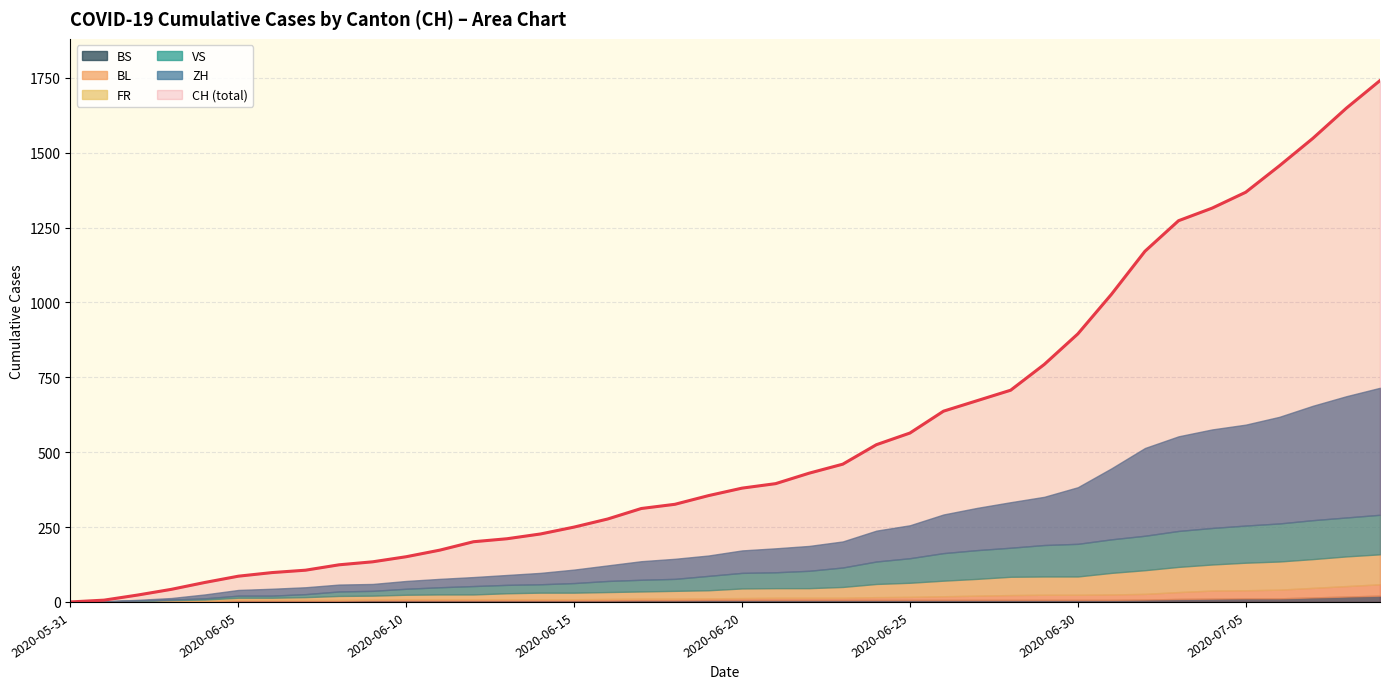

Where is CH (total) nearest to the value 870?

2020-06-30